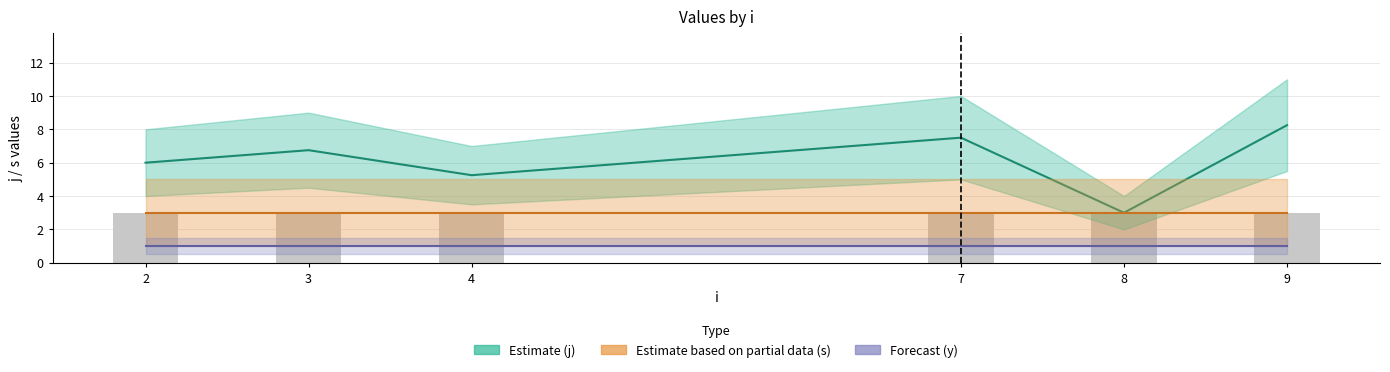

What is the spread (max minus min) of values at 8?

4